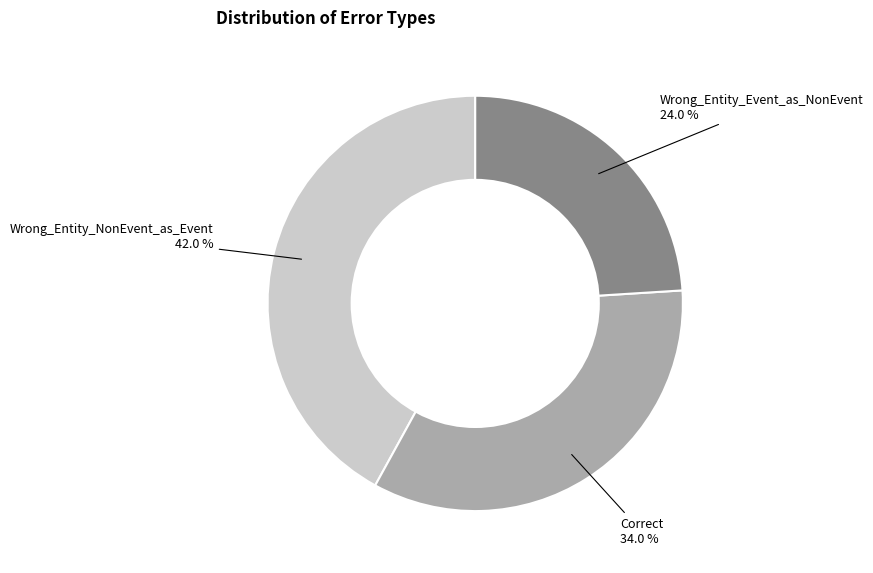

Is there any slice that represents more than half of the pie?

No